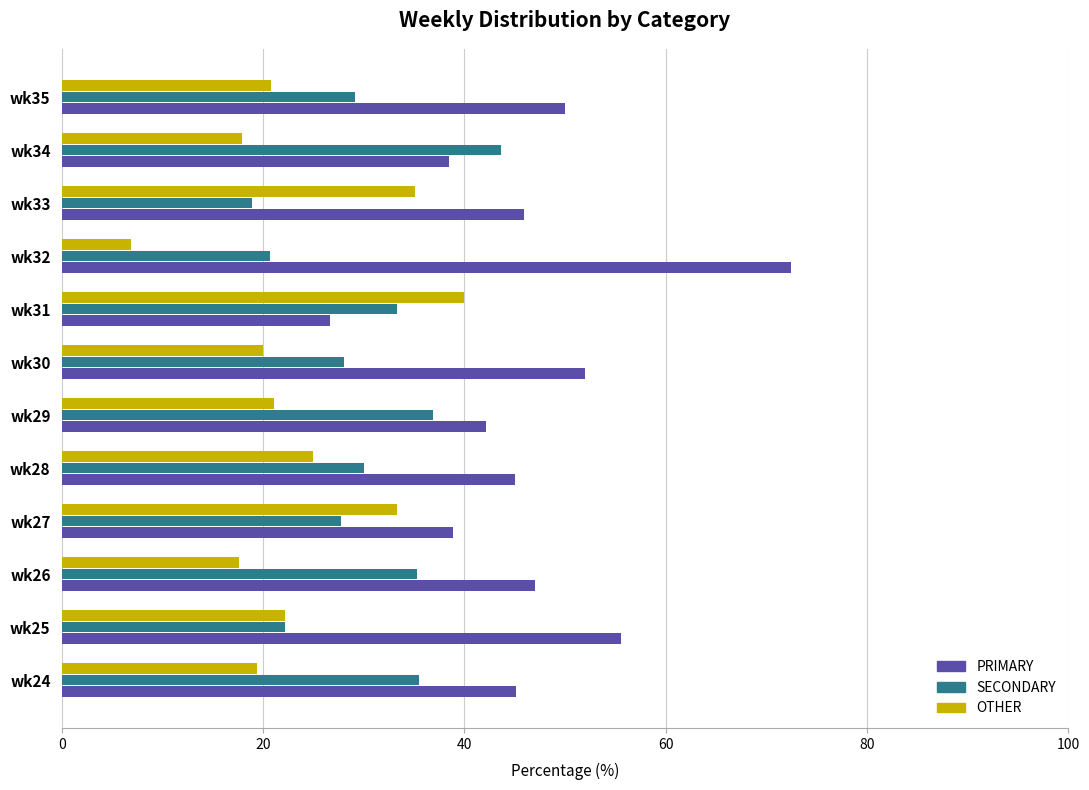

What are all the series names shown in the legend?

PRIMARY, SECONDARY, OTHER